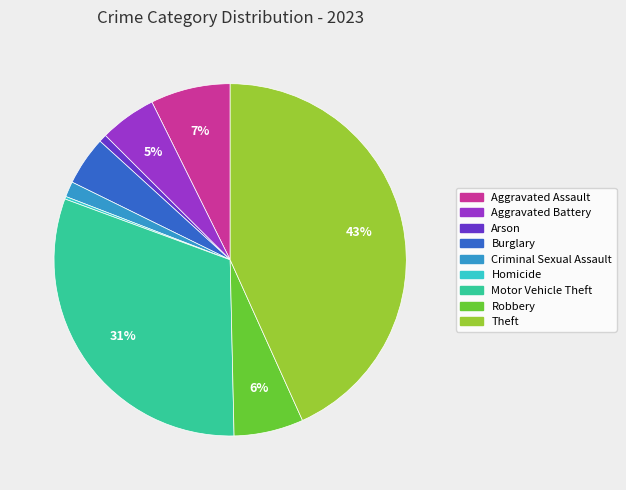

Combined, do Criminal Sexual Assault and Burglary account for over 50%?

No